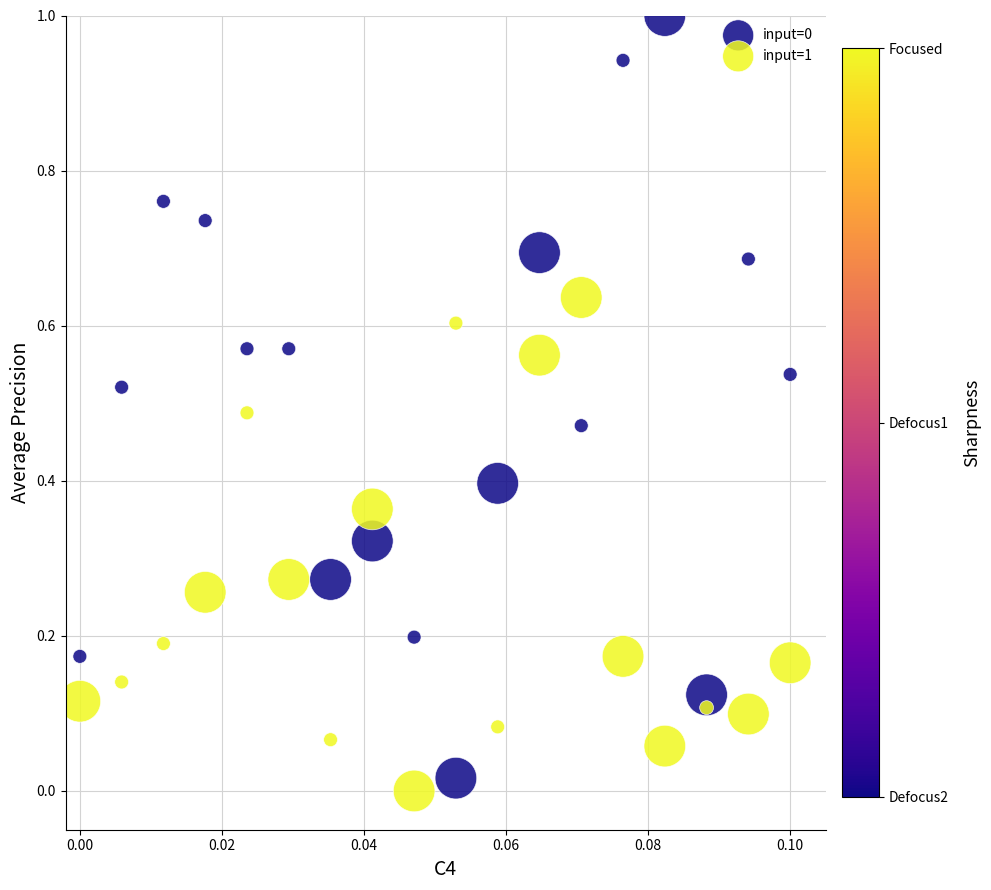

Across all data points, what is the range of Y values (max minus min)?

1.0